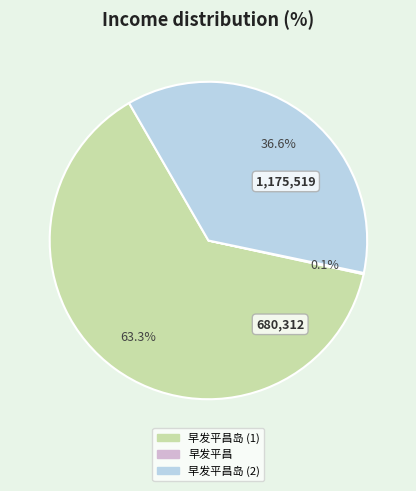

Does any single category account for the majority?

Yes